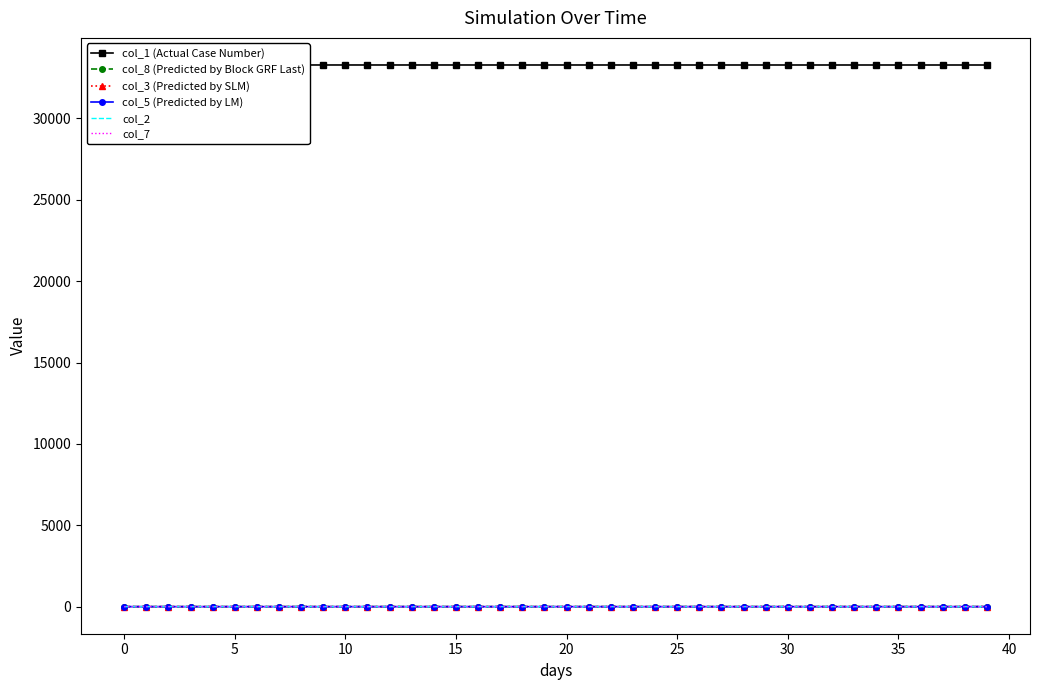

How many lines are shown in the chart?

6